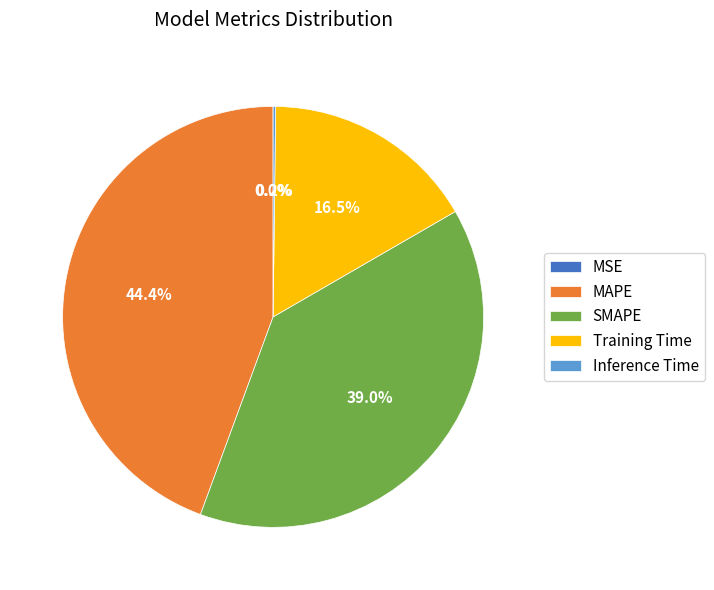

What percentage is NOT represented by SMAPE?

61.0%